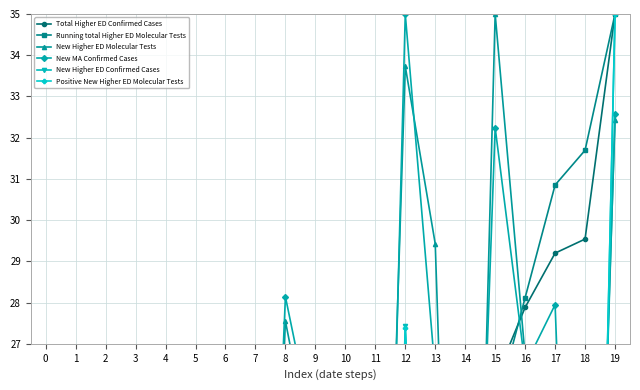

In New MA Confirmed Cases, how many points are lower than both neighbors (excluding endpoints)?

6